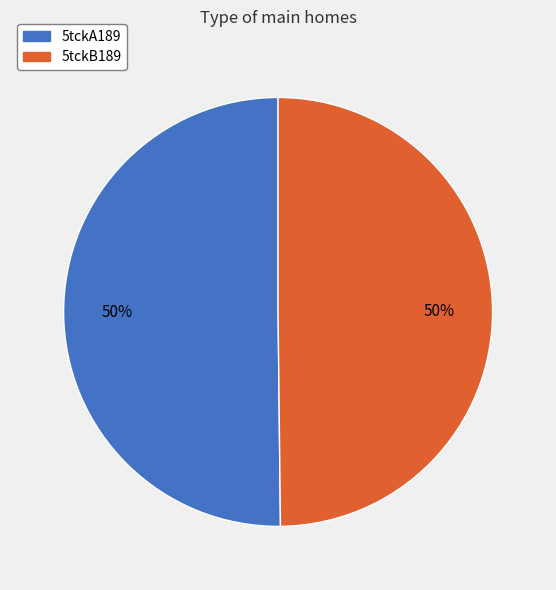

Is the sum of 5tckB189 and 5tckA189 greater than half?

Yes